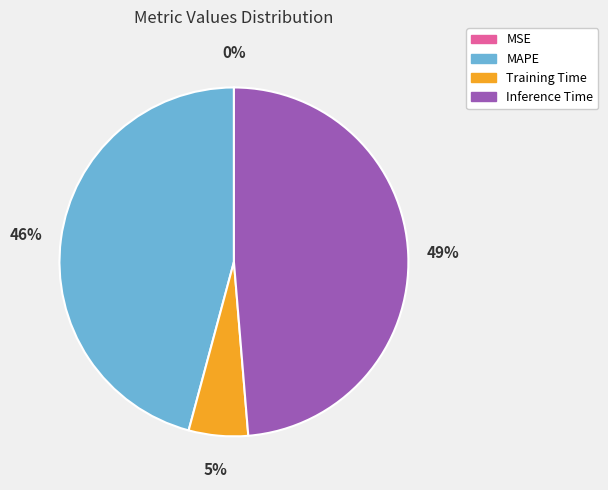

Is there any slice that represents more than half of the pie?

No